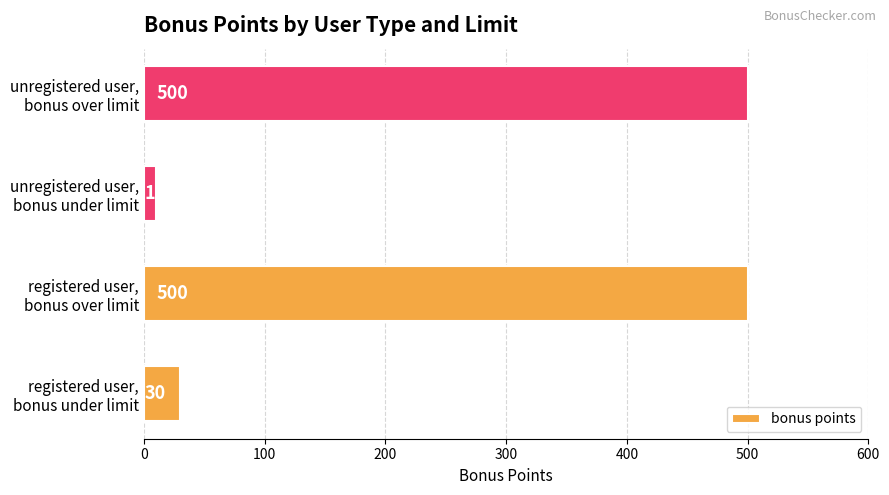

What is the difference between the second highest and second lowest values?

470